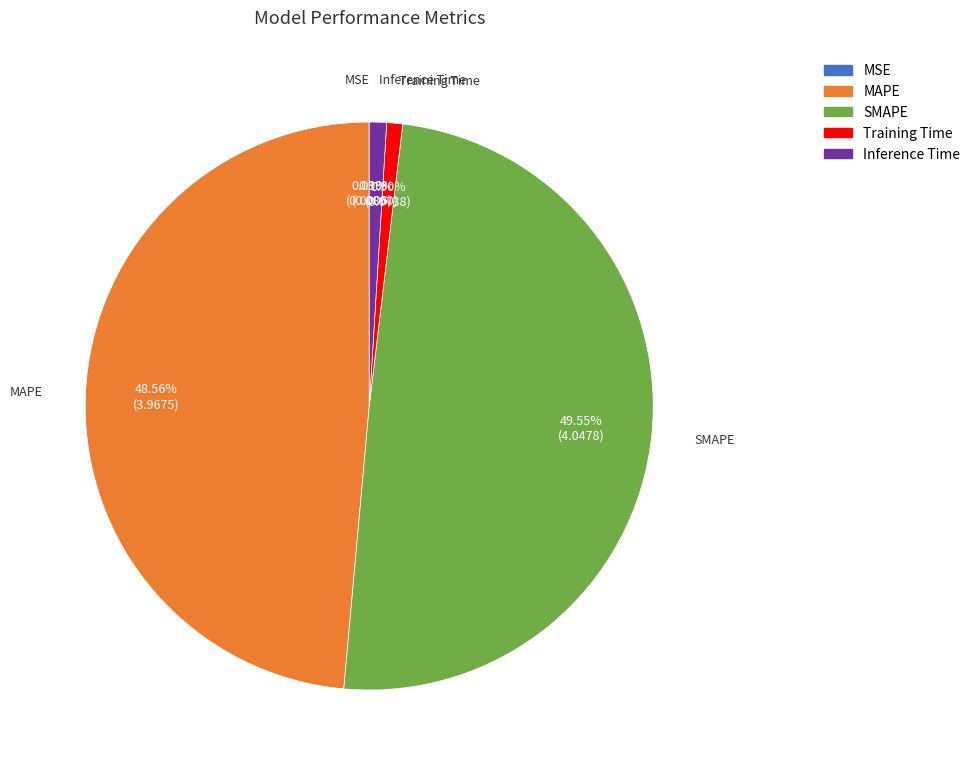

Is there any slice that represents more than half of the pie?

No